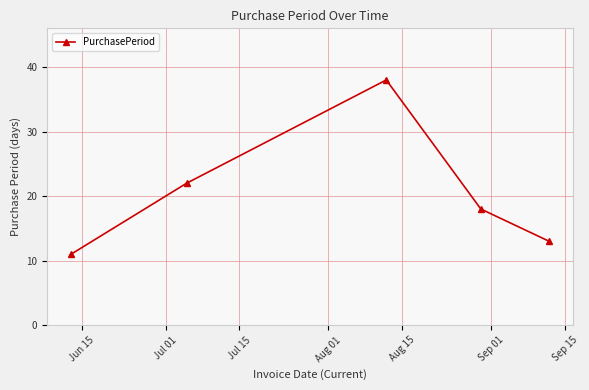

What is the smallest value displayed?

11